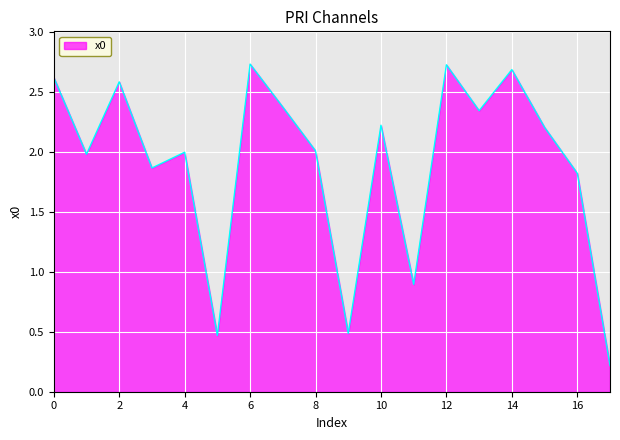

What is the maximum value shown in the chart?

2.7